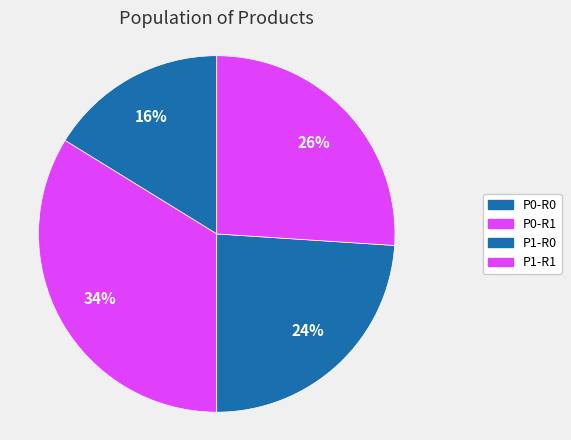

How many slices are in this pie chart?

4